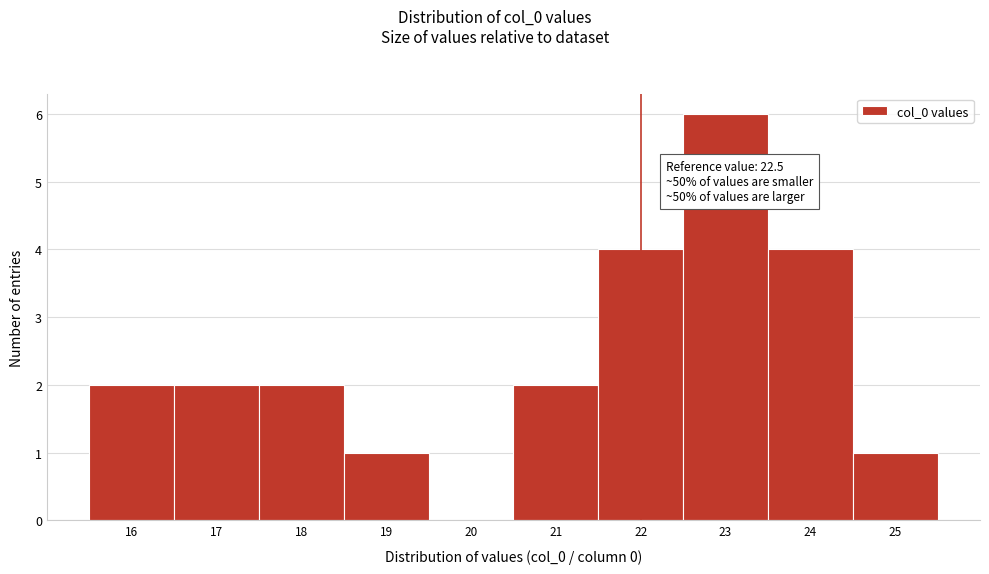

Reading left to right, transcribe all the data shown in this chart.

16=2	17=2	18=2	19=1	20=0	21=2	22=4	23=6	24=4	25=1